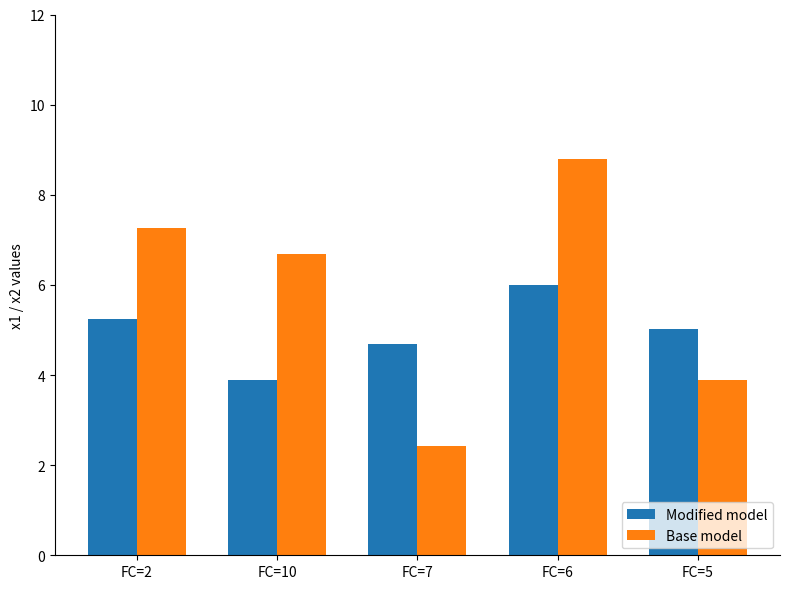

What is the average value of the Modified model series?

5.0